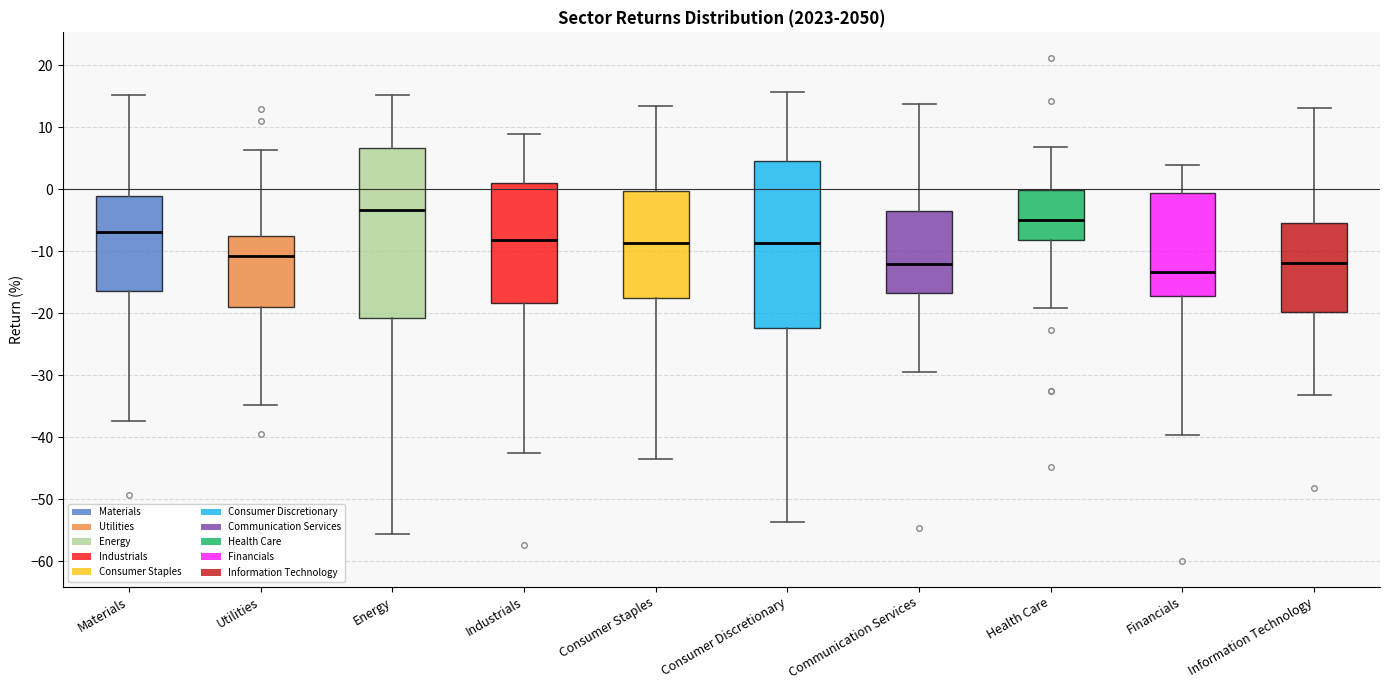

Reading left to right, read every box against the y-axis: the position of its median line, the range the box covers, and the ends of its whiskers. The values are not printed on the chart, so give them approximately, as read against the axis.

Materials: median -7, box -16 to -1, whiskers -37 to 15
Utilities: median -11, box -19 to -8, whiskers -35 to 6
Energy: median -3, box -21 to 7, whiskers -56 to 15
Industrials: median -8, box -18 to 1, whiskers -42 to 9
Consumer Staples: median -9, box -18 to 0, whiskers -43 to 13
Consumer Discretionary: median -9, box -22 to 5, whiskers -54 to 16
Communication Services: median -12, box -17 to -3, whiskers -30 to 14
Health Care: median -5, box -8 to 0, whiskers -19 to 7
Financials: median -13, box -17 to -1, whiskers -40 to 4
Information Technology: median -12, box -20 to -5, whiskers -33 to 13